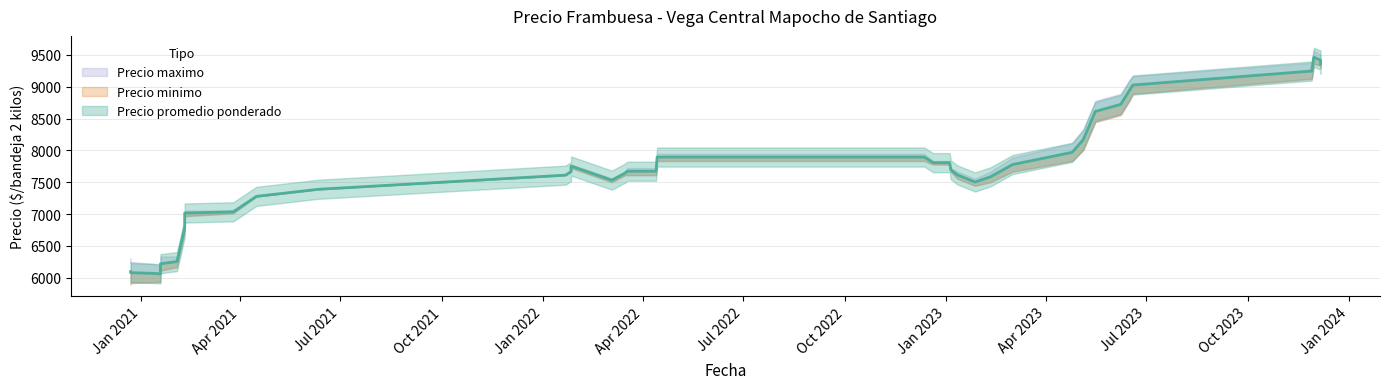

What is the sum of all Precio promedio ponderado values?

306537